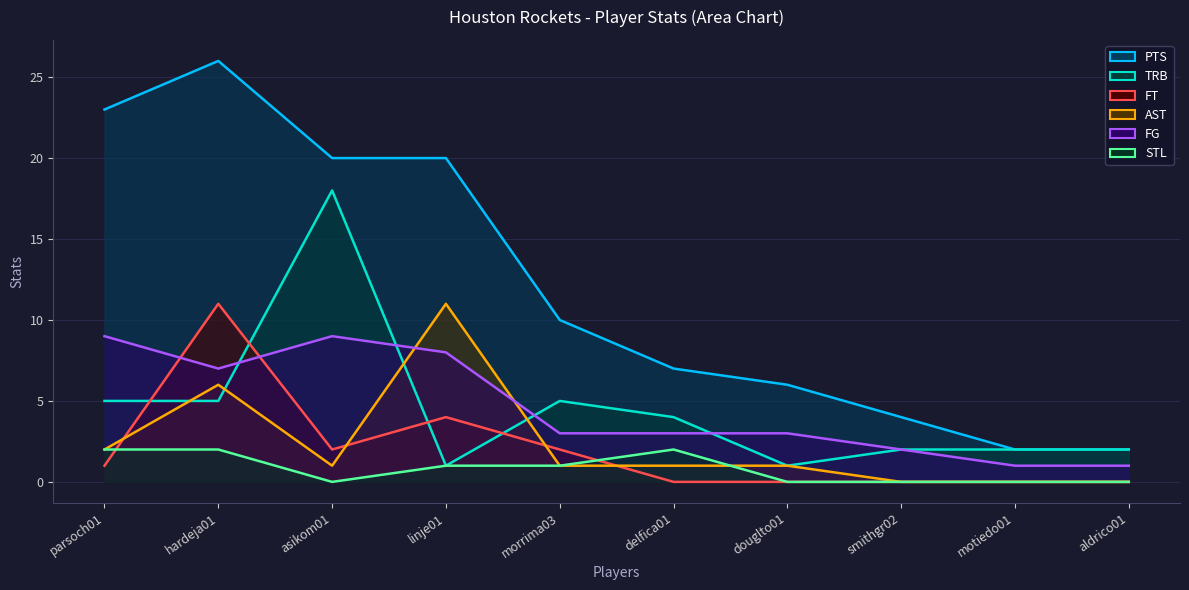

Reading left to right, extract all data points from this chart.

FG: 9	7	9	8	3	3	3	2	1	1
PTS: 23	26	20	20	10	7	6	4	2	2
TRB: 5	5	18	1	5	4	1	2	2	2
AST: 2	6	1	11	1	1	1	0	0	0
FT: 1	11	2	4	2	0	0	0	0	0
STL: 2	2	0	1	1	2	0	0	0	0